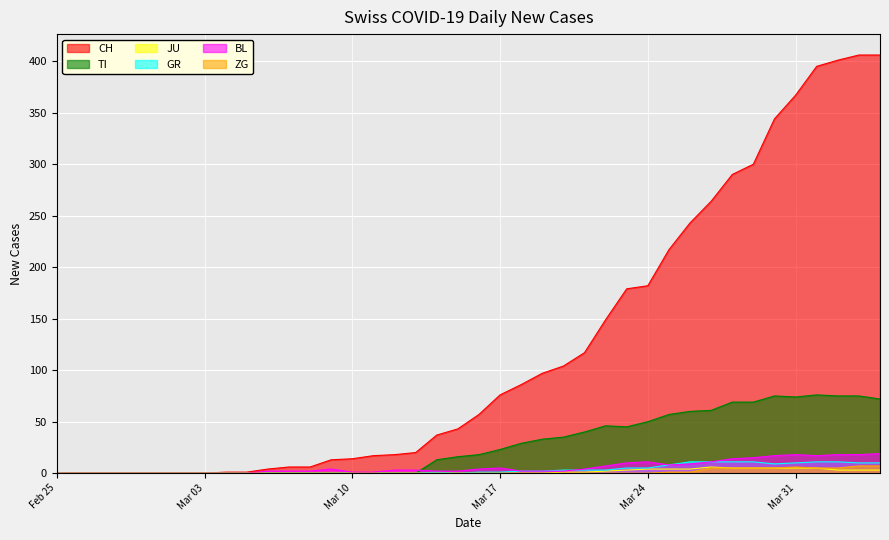

Which series has the largest total across all categories?

CH